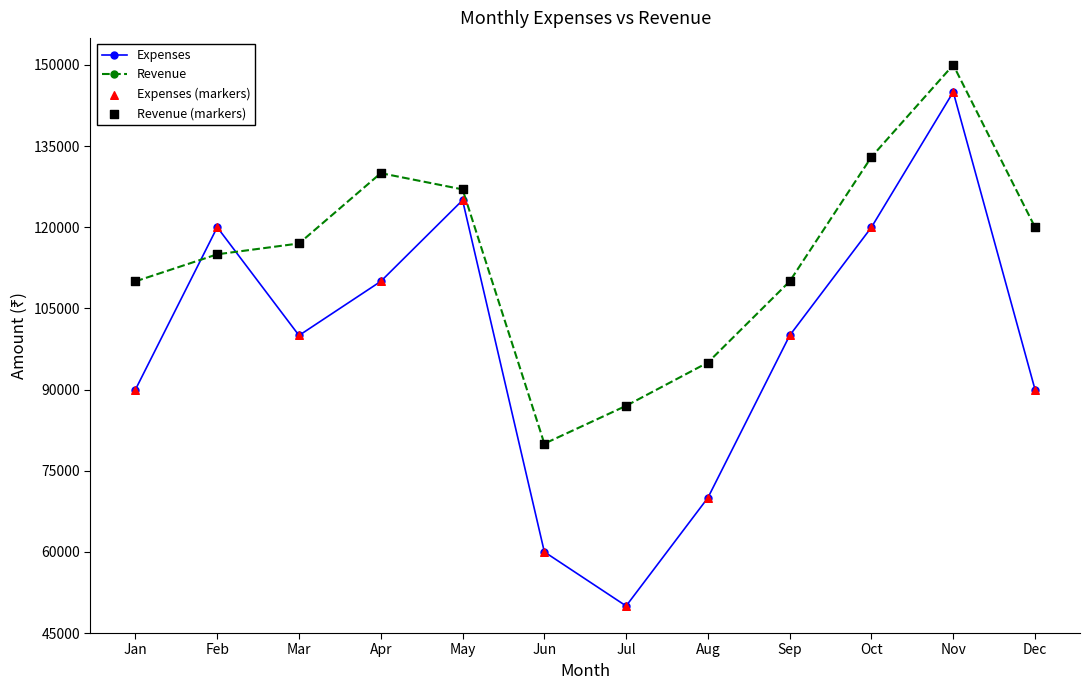

Which series has the largest total across all categories?

Revenue